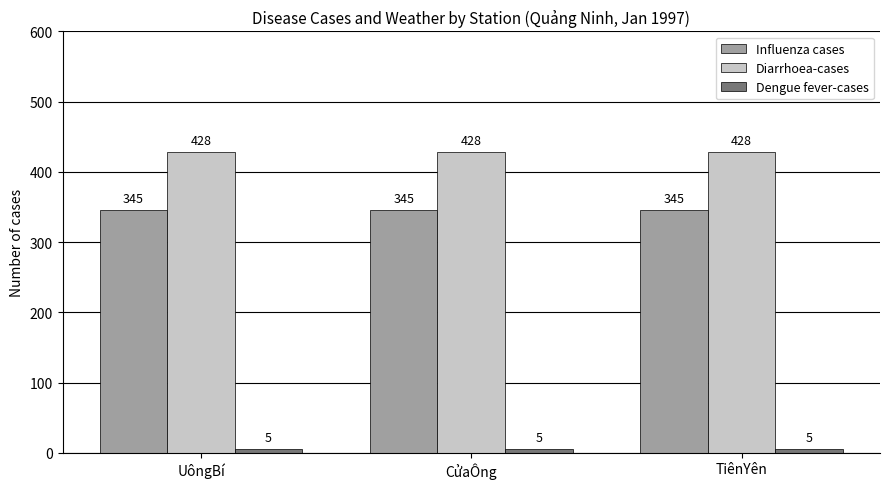

What is the approximate value of Influenza cases at UôngBí?

345